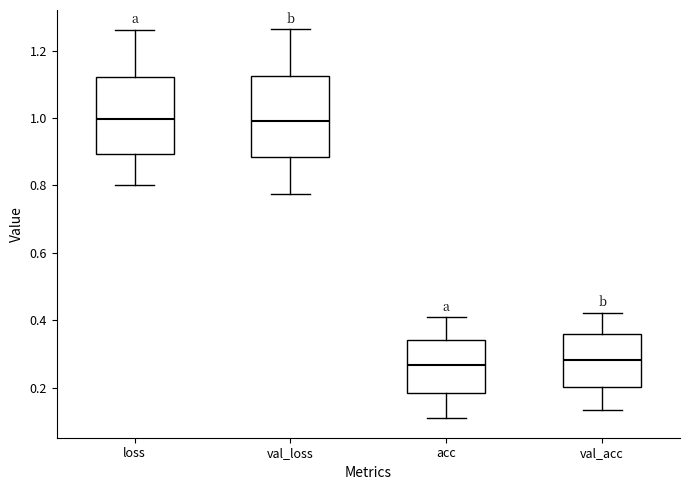

Reading left to right, transcribe this box plot: for each box, give where its median line is, the range the box spans, and where its two whiskers end, as read against the y-axis. The values are not printed on the chart, so give them approximately, as read against the axis.

loss: median 1.00, box 0.90 to 1.12, whiskers 0.80 to 1.26
val_loss: median 1.00, box 0.88 to 1.12, whiskers 0.78 to 1.26
acc: median 0.26, box 0.18 to 0.34, whiskers 0.10 to 0.40
val_acc: median 0.28, box 0.20 to 0.36, whiskers 0.14 to 0.42